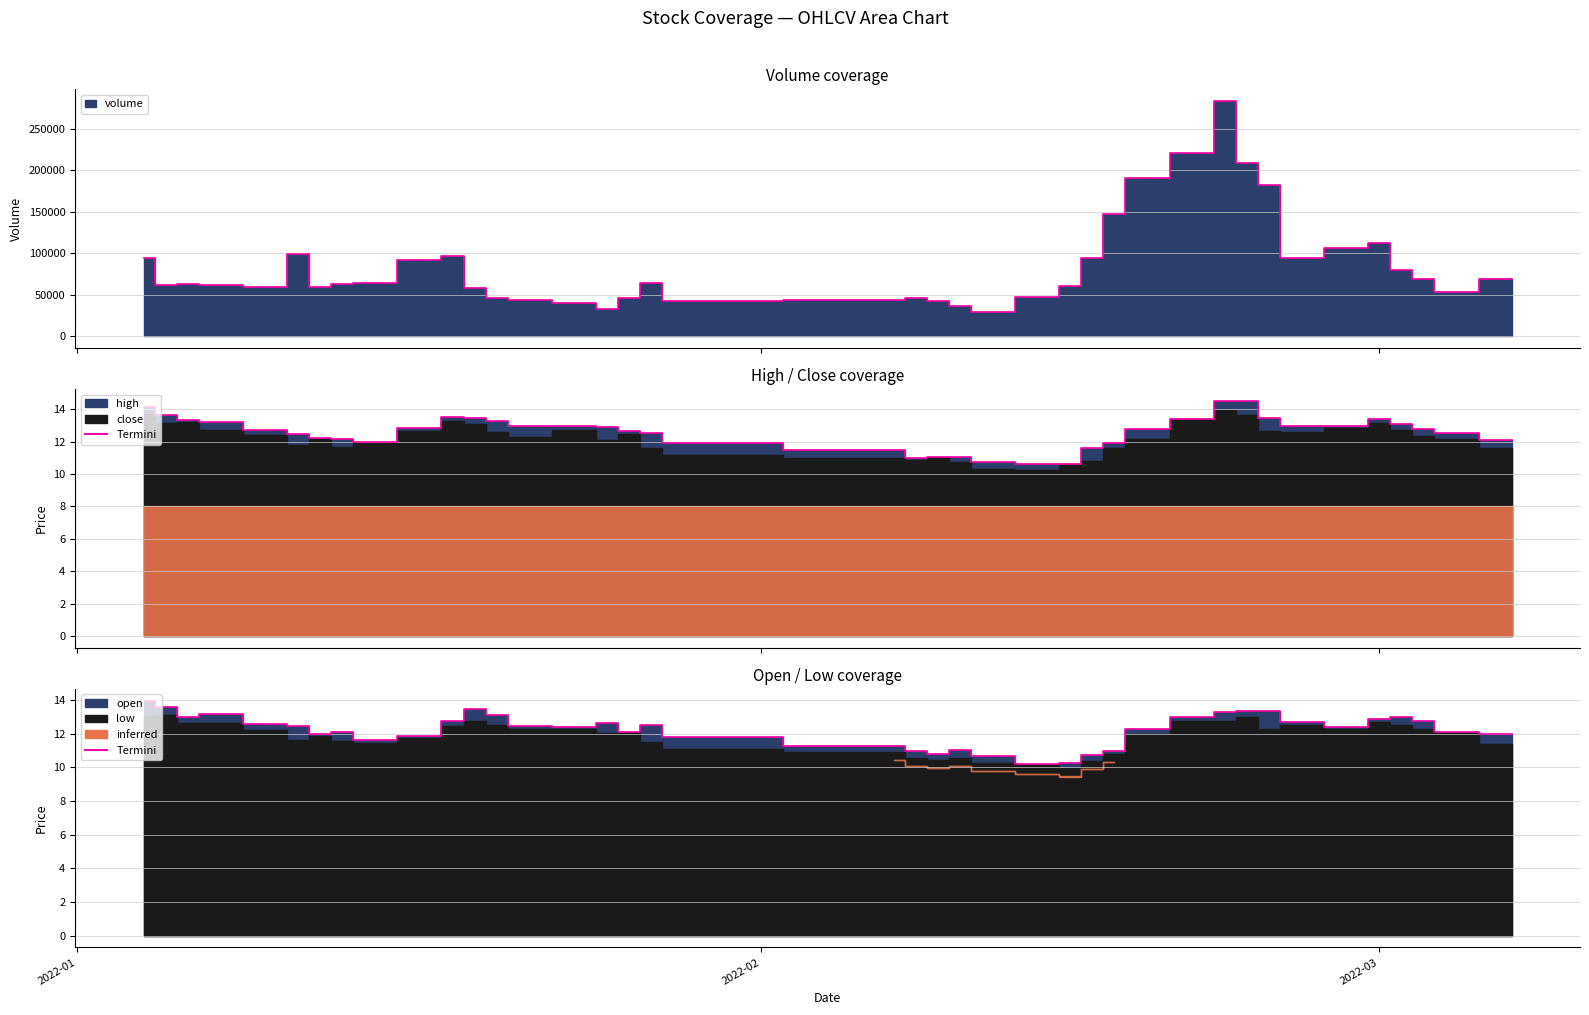

What is the maximum value for high?

14.5